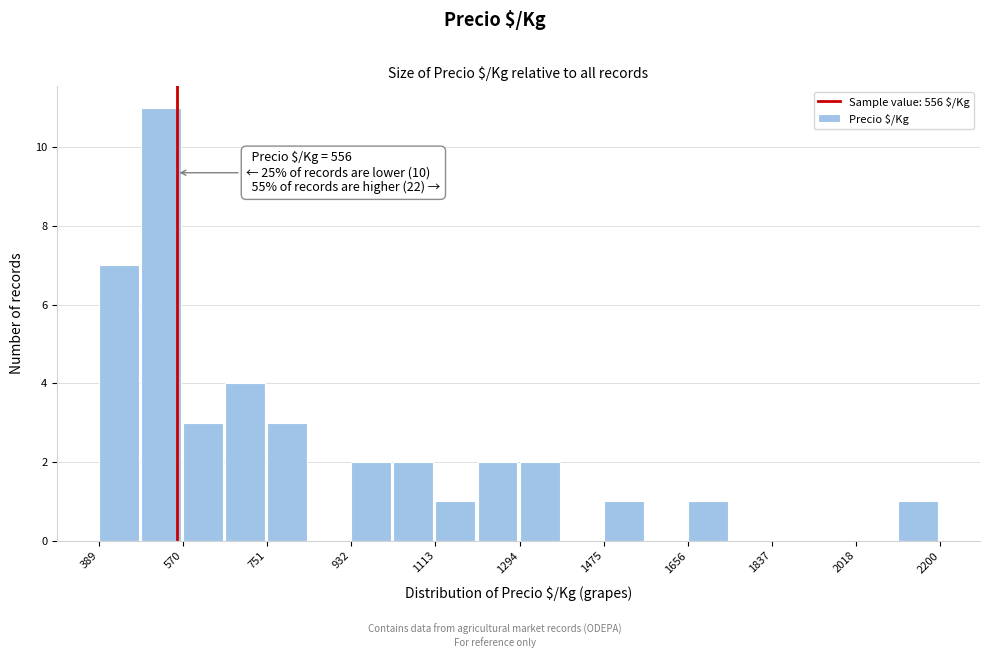

Over which range of the x-axis is the bar tallest?

480 to 580